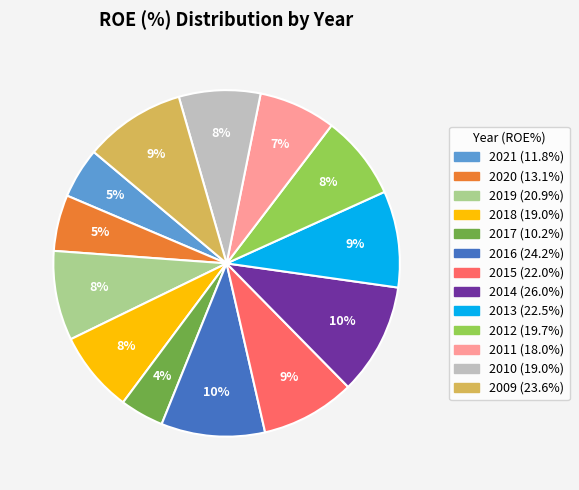

To the nearest percent, what is the combined percentage of 2016 and 2012?

18%